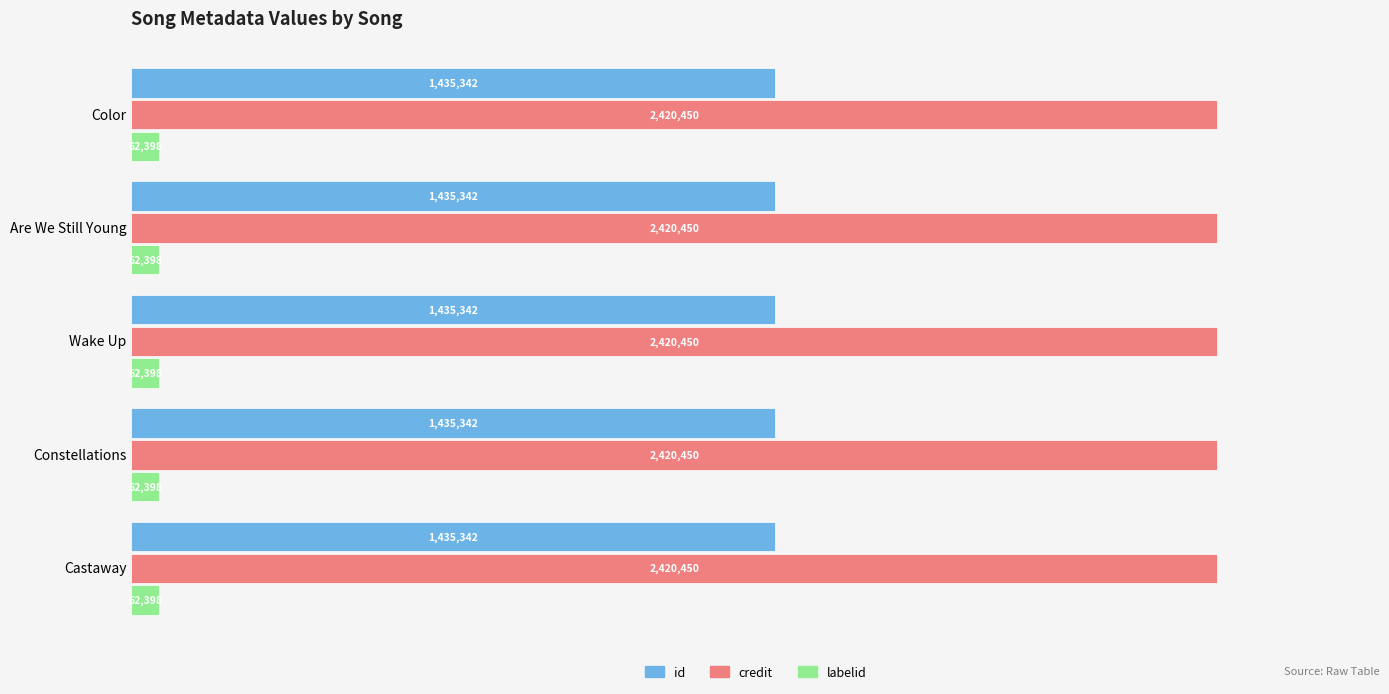

What are all the series names shown in the legend?

id, credit, labelid